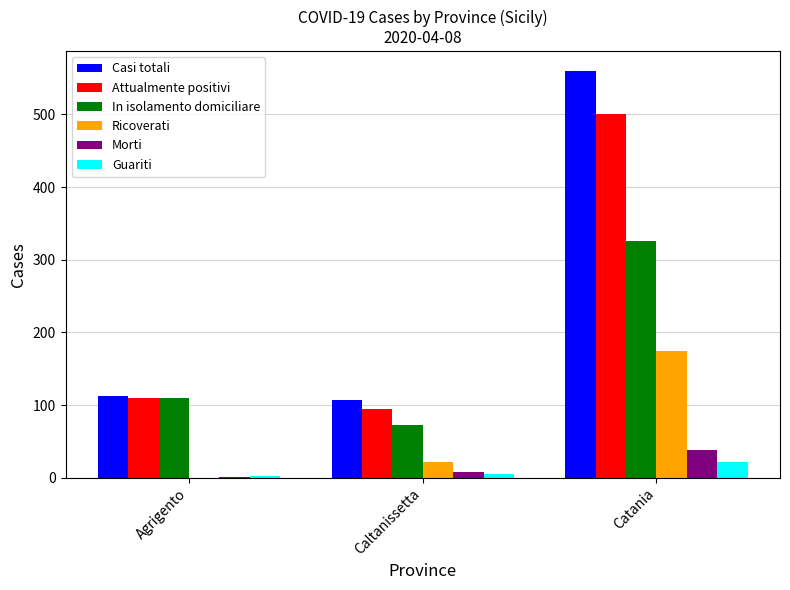

Which series changed the most between Caltanissetta and Catania?

Casi totali